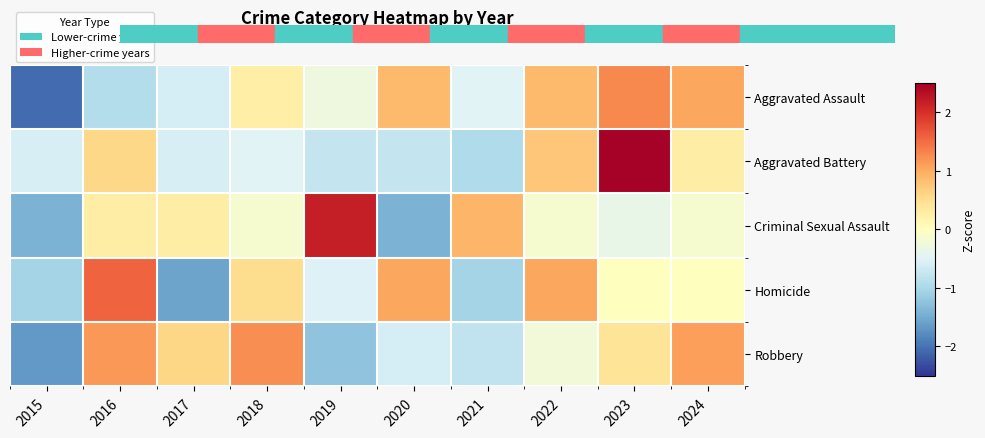

Between 2016 and 2022, which is larger?

2022